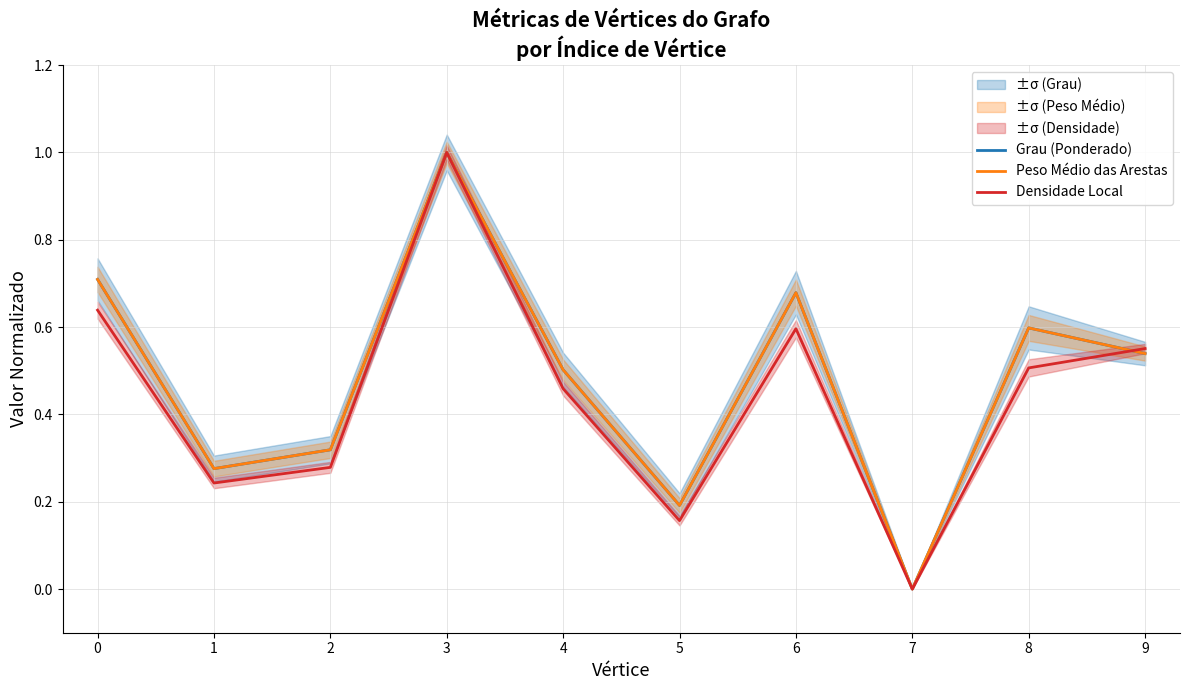

Is it true that Peso Médio das Arestas equals 0.7 at 6?

True